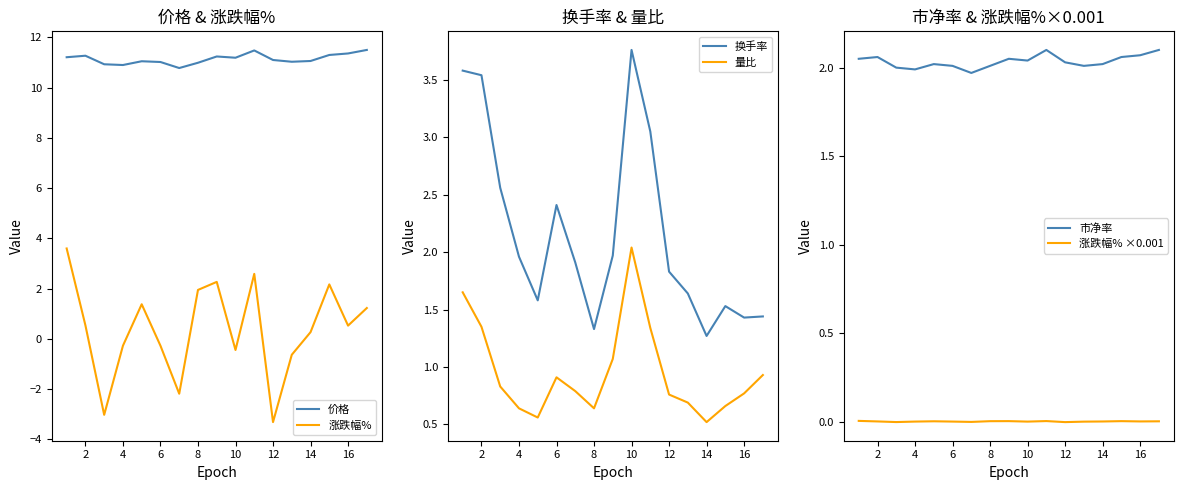

The 涨跌幅% series shows 2.6 at 8. True or false?

False